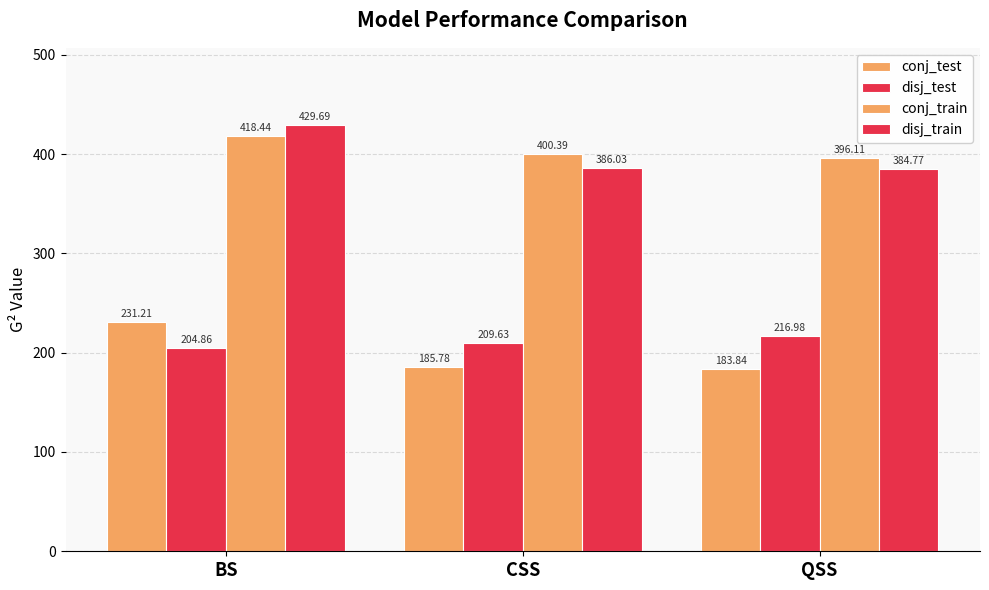

Are the bars horizontal?

No